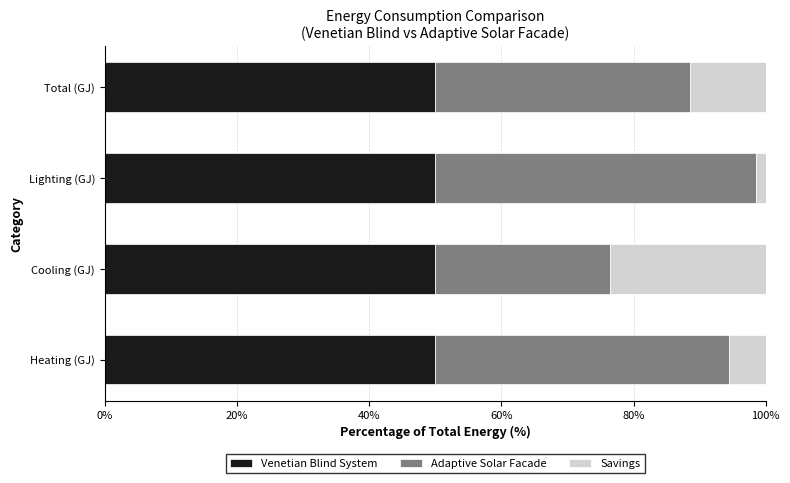

Is it true that Venetian Blind System equals 50.0 at Lighting (GJ)?

True